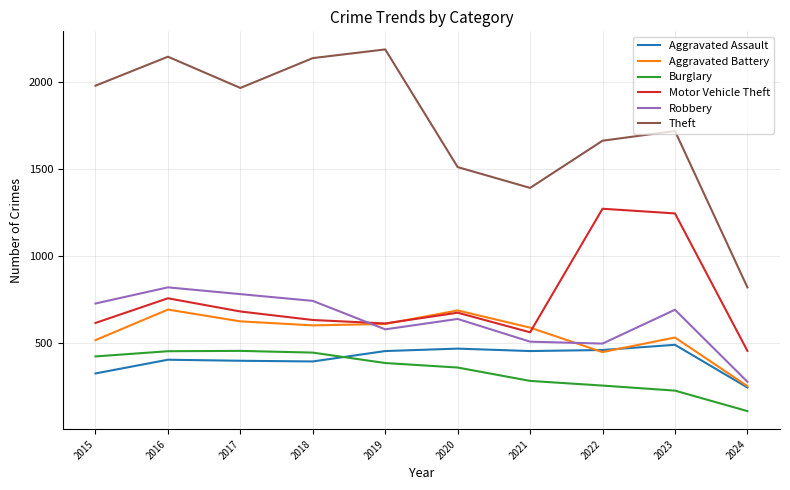

Read the Motor Vehicle Theft value at 2017, to the nearest 100.

700